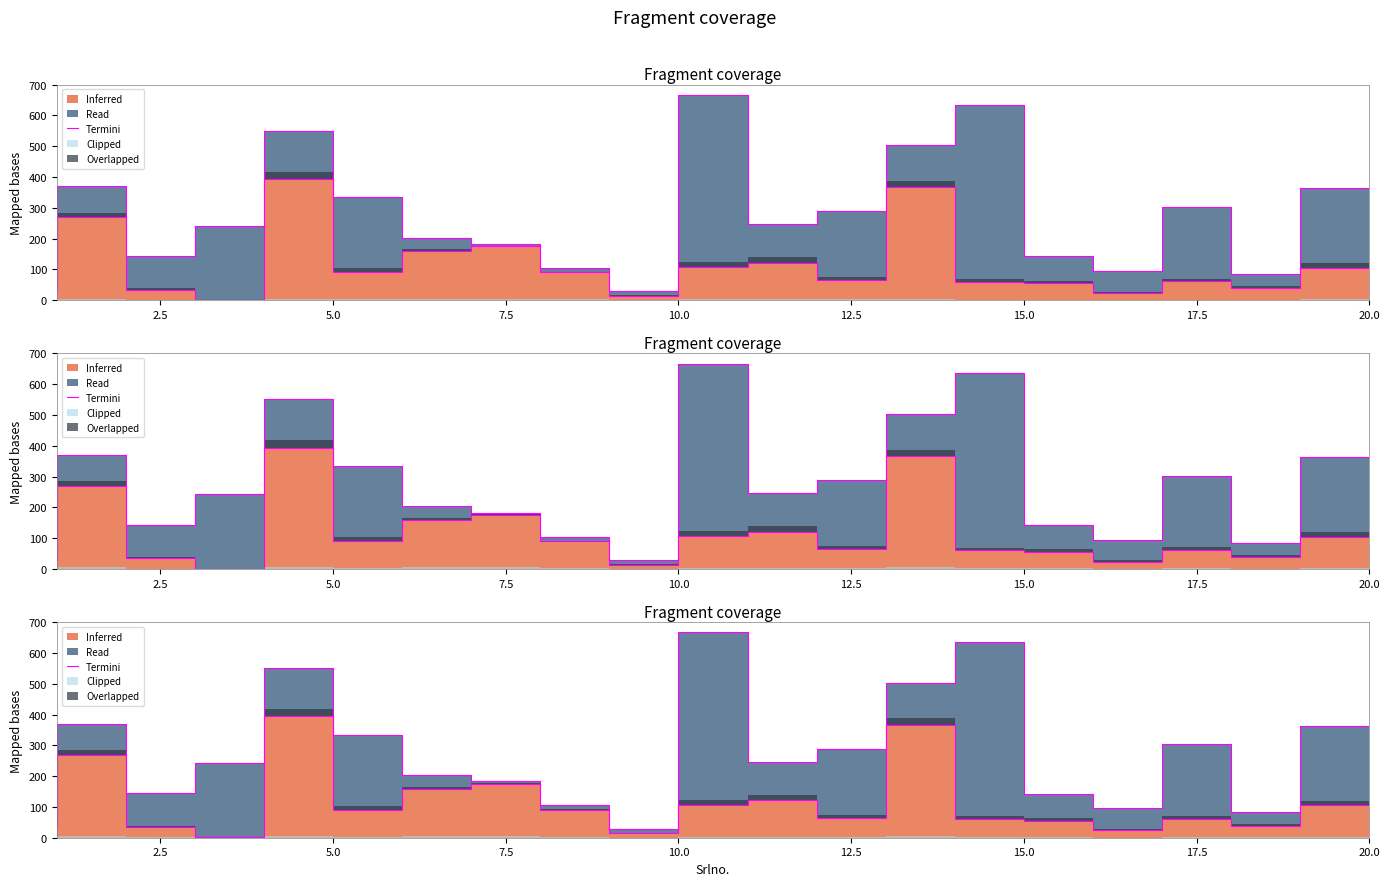

How many lines are shown in the chart?

1